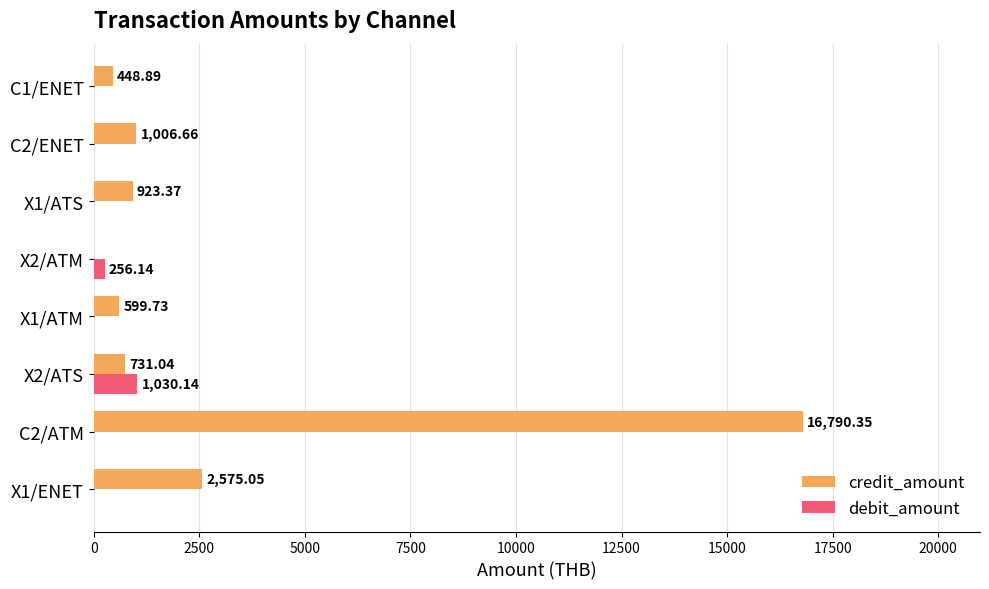

What is the total value across all series at X1/ATM?

599.7